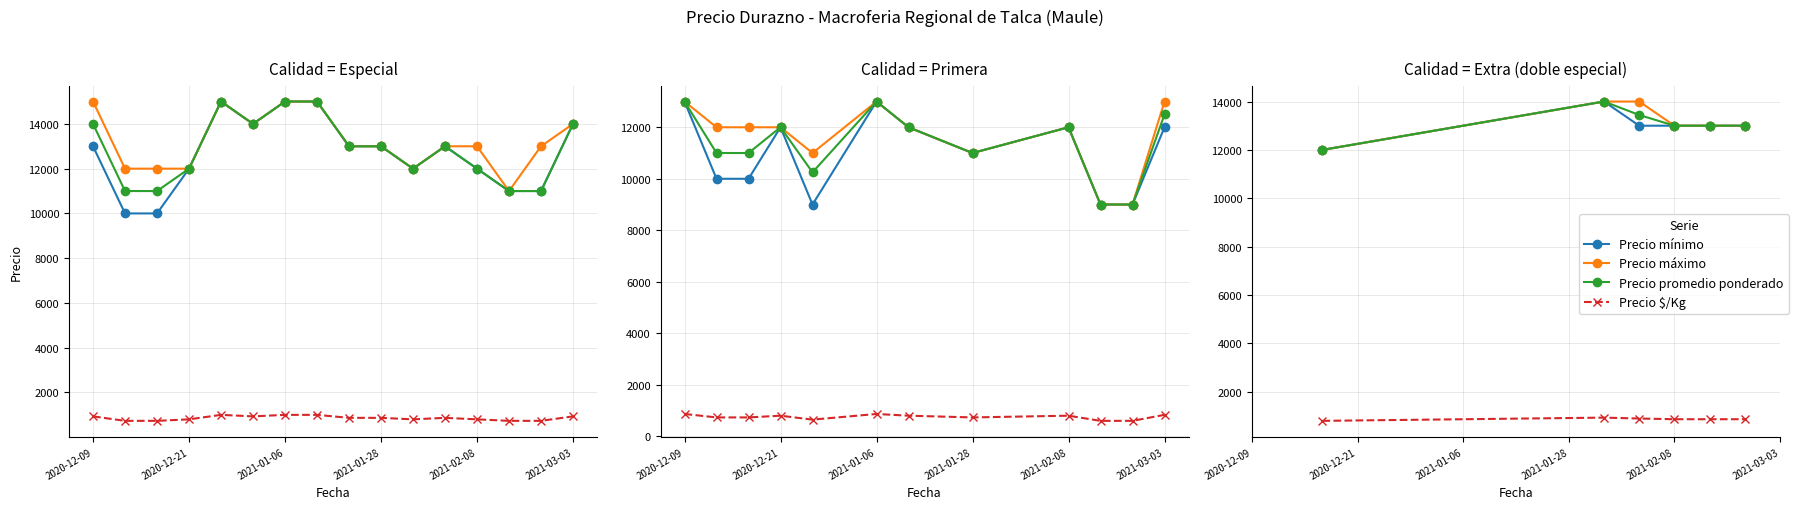

Which series has the widest spread of values?

Precio mínimo